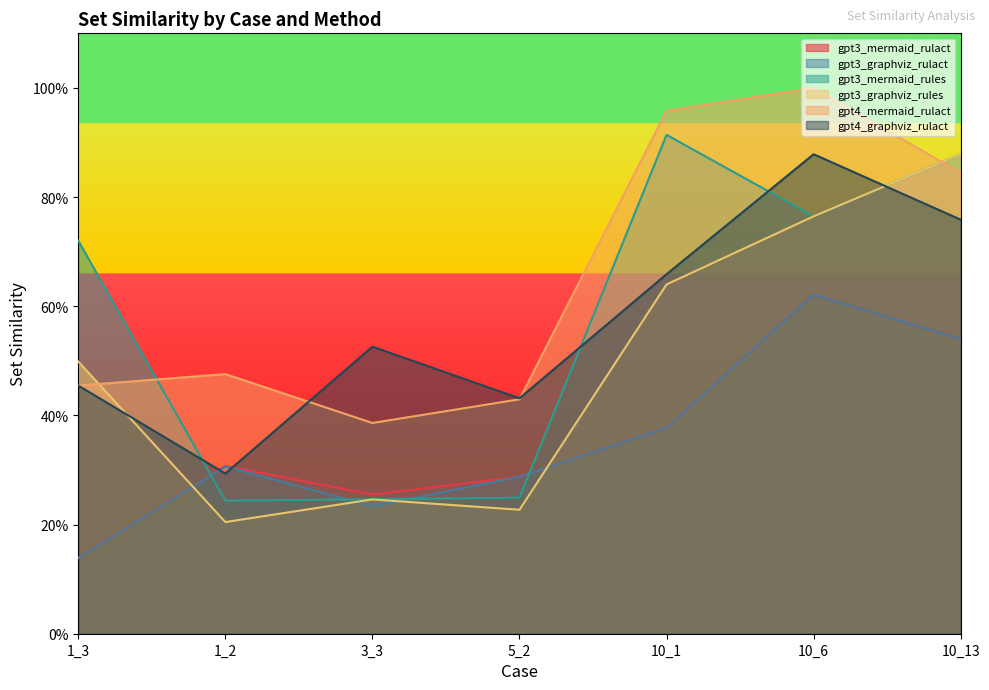

What are all the series names shown in the legend?

gpt3_mermaid_rulact, gpt3_graphviz_rulact, gpt3_mermaid_rules, gpt3_graphviz_rules, gpt4_mermaid_rulact, gpt4_graphviz_rulact